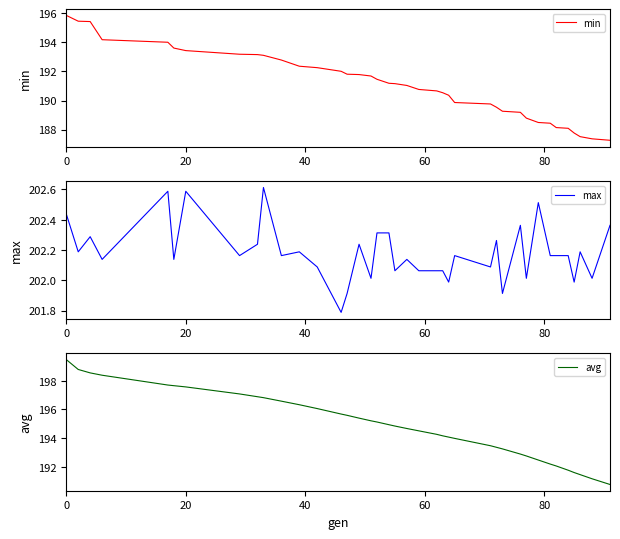

What is the maximum value for min?

195.9